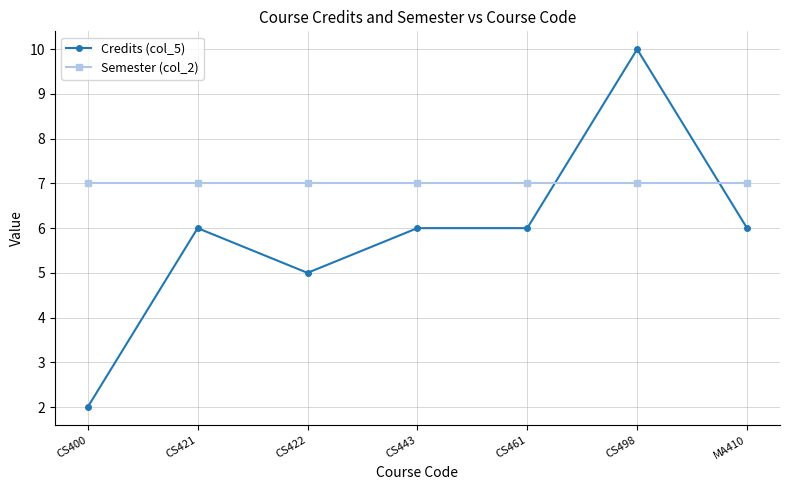

At which category is the sum across all series the highest?

CS498